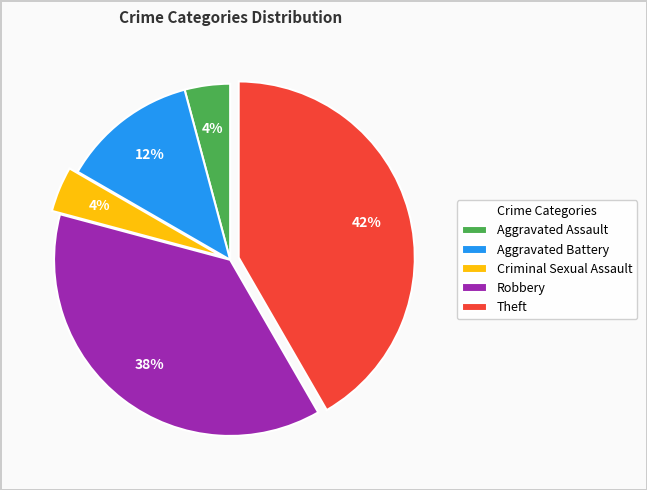

Does Aggravated Battery represent more than half of the total?

No